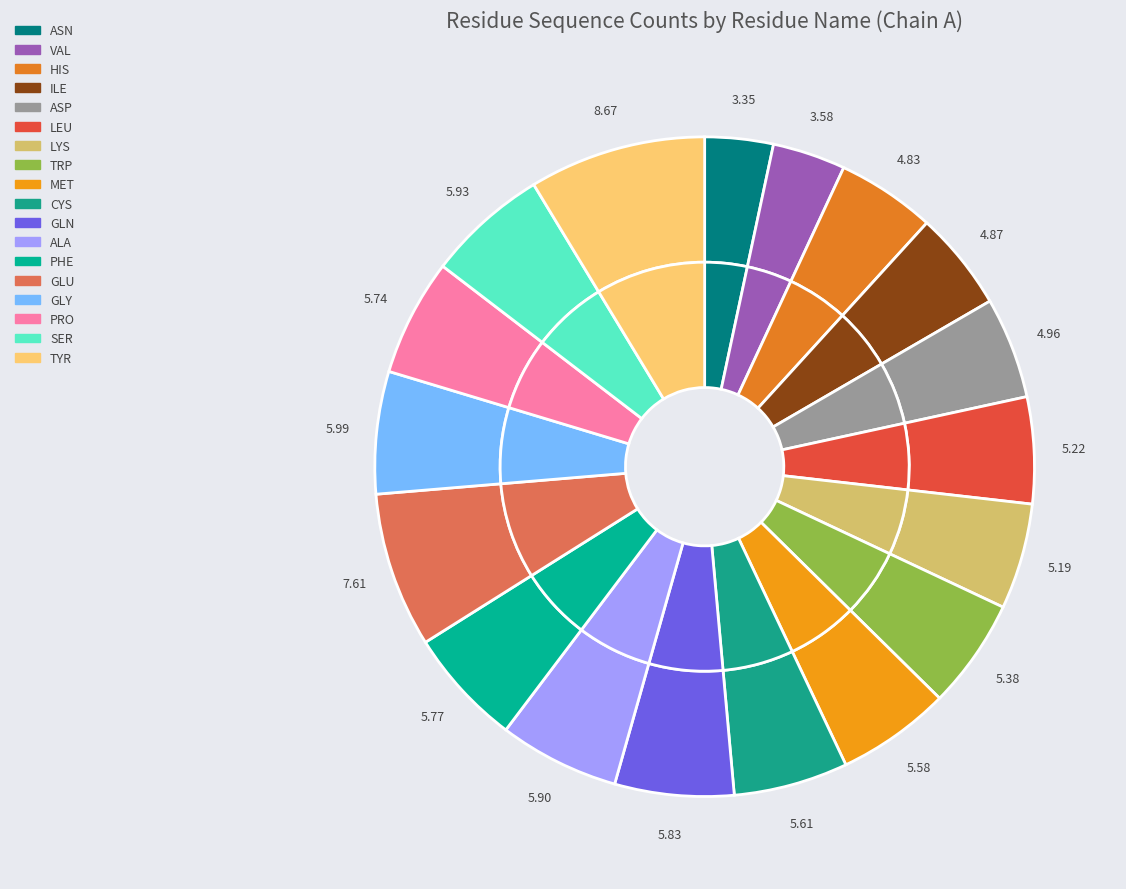

Is it true that GLN is 6% of the pie?

True